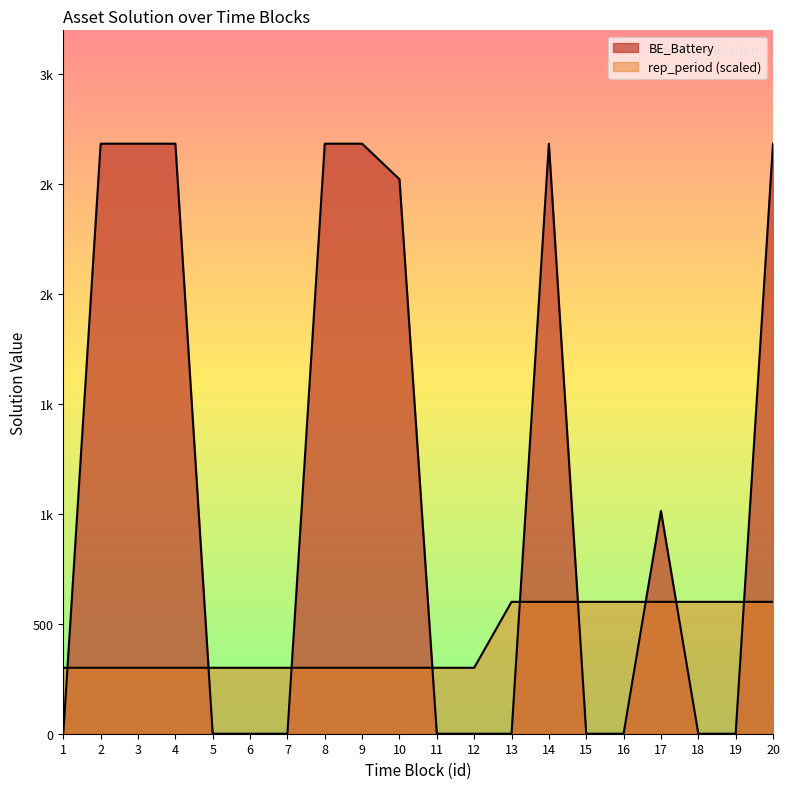

Which series has the widest spread of values?

BE_Battery